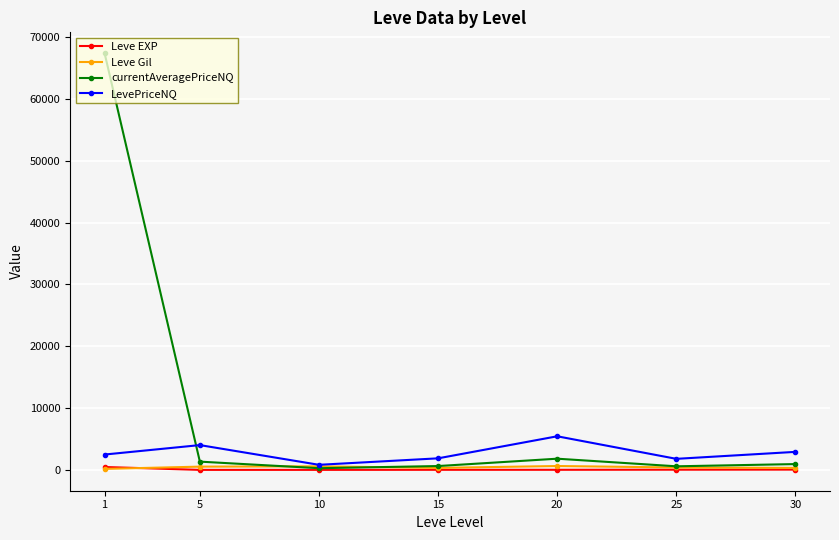

What is the total value across all series at 25?

2795.5